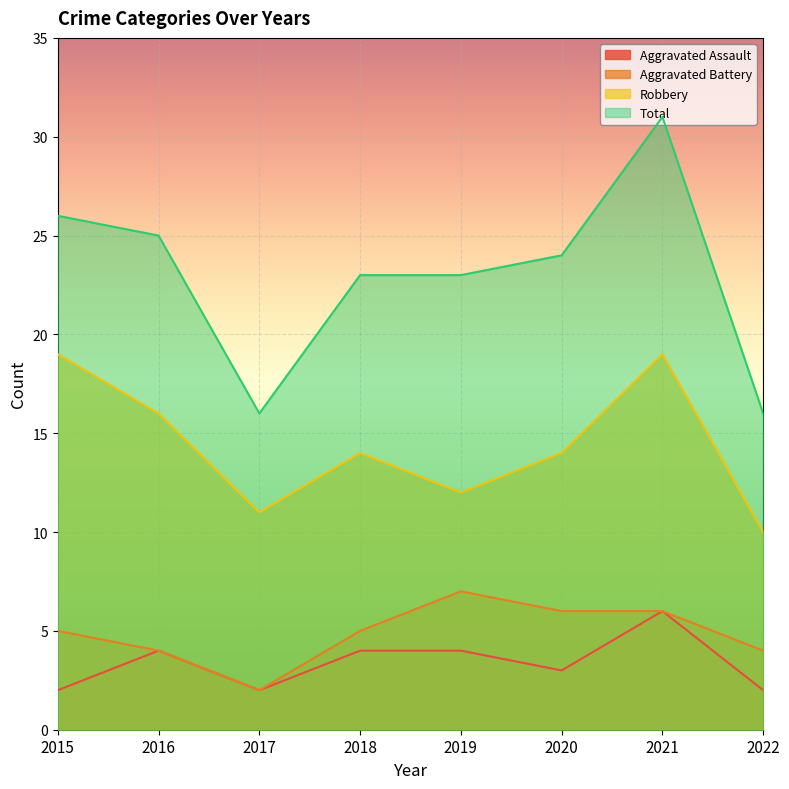

The value of Aggravated Battery at 2015 is 5. True or false?

True